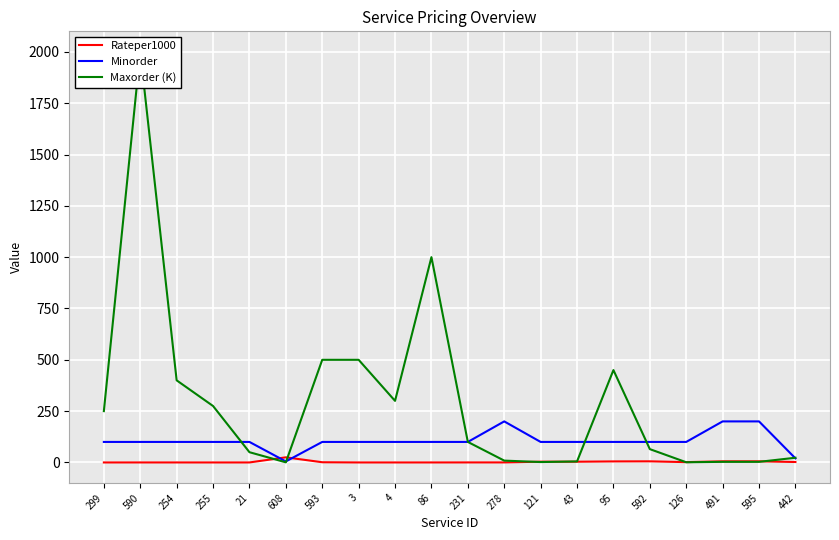

Which series has the largest total across all categories?

Maxorder (K)